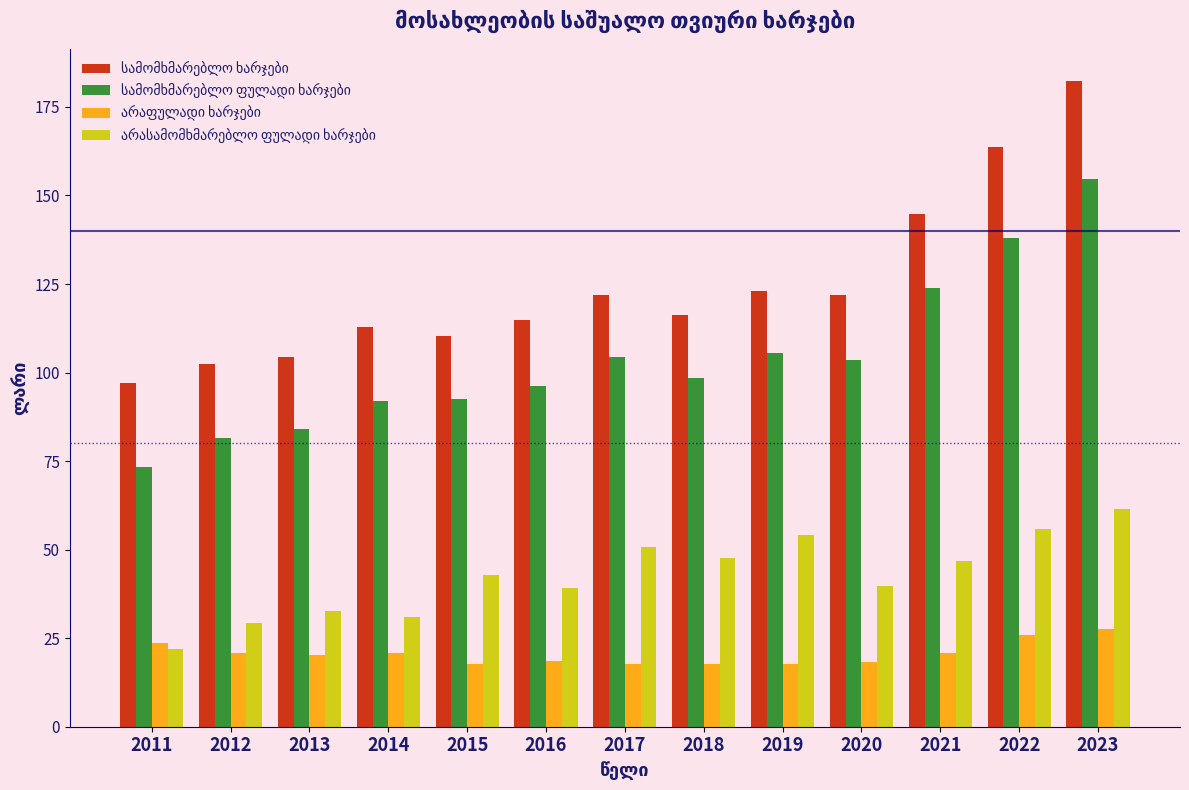

At which category is the sum across all series the highest?

2023